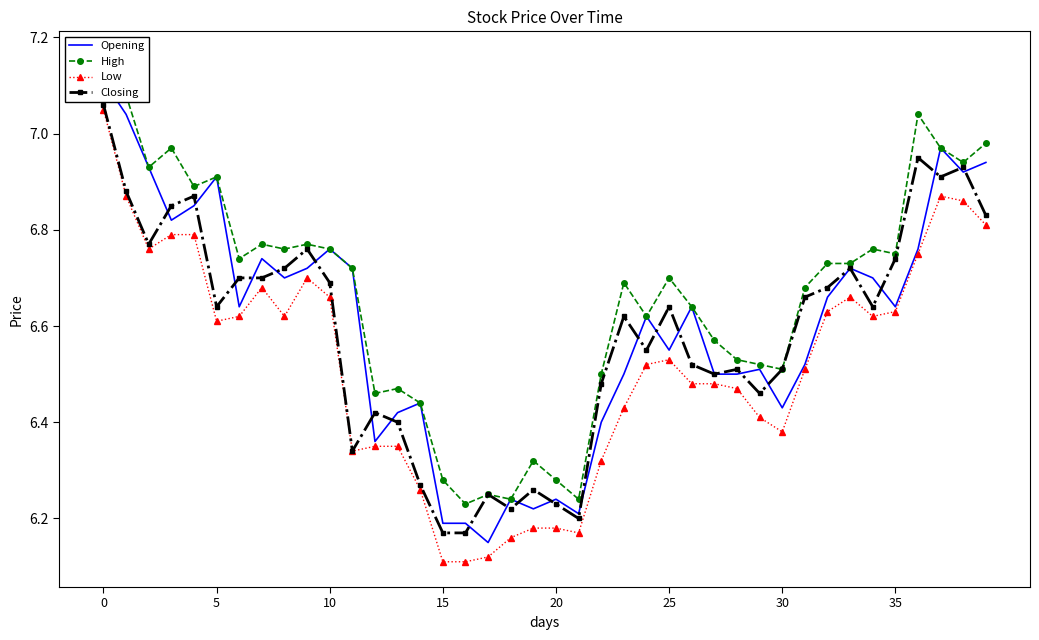

How many series are shown in this chart?

4